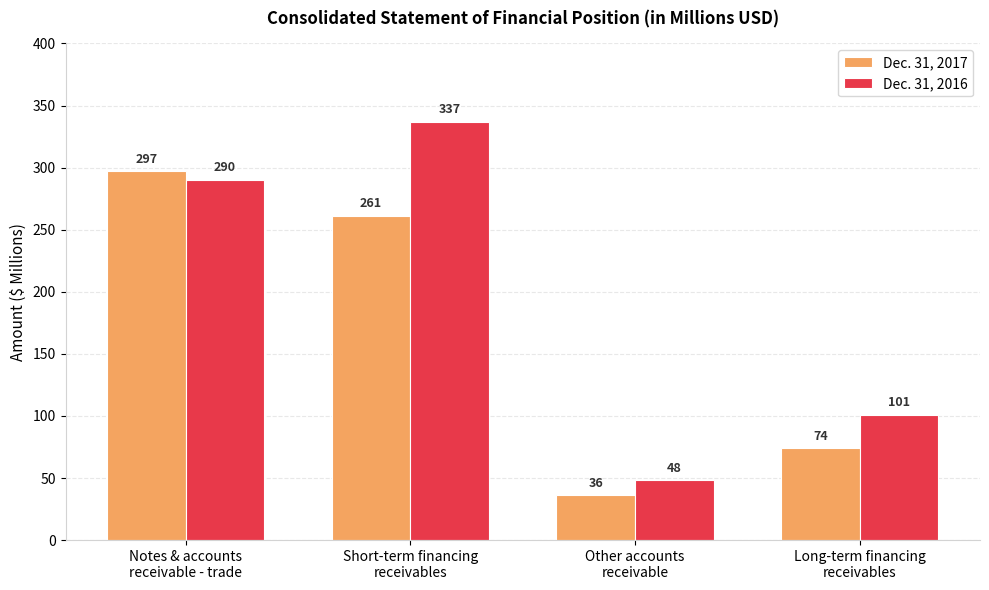

Reading left to right, extract all data points from this chart.

Dec. 31, 2017: Notes & accounts
receivable - trade=297	Short-term financing
receivables=261	Other accounts
receivable=36	Long-term financing
receivables=74
Dec. 31, 2016: Notes & accounts
receivable - trade=290	Short-term financing
receivables=337	Other accounts
receivable=48	Long-term financing
receivables=101